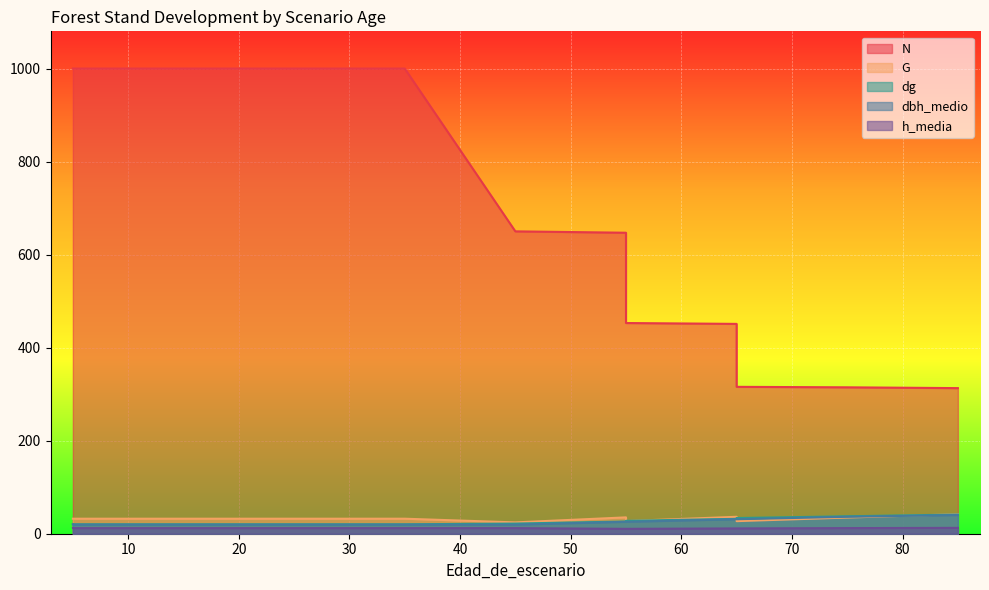

What are all the series names shown in the legend?

N, G, dg, dbh_medio, h_media